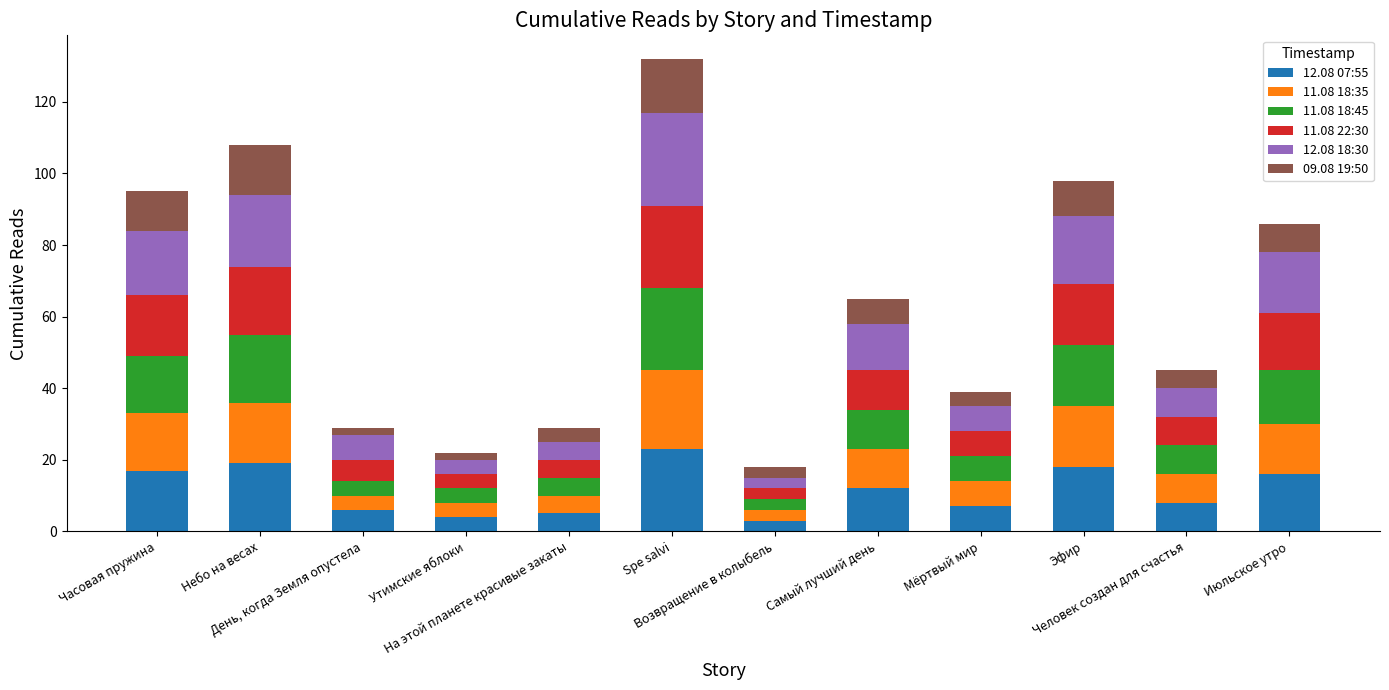

What is the difference between the maximum and minimum values in the 12.08 07:55 series?

20